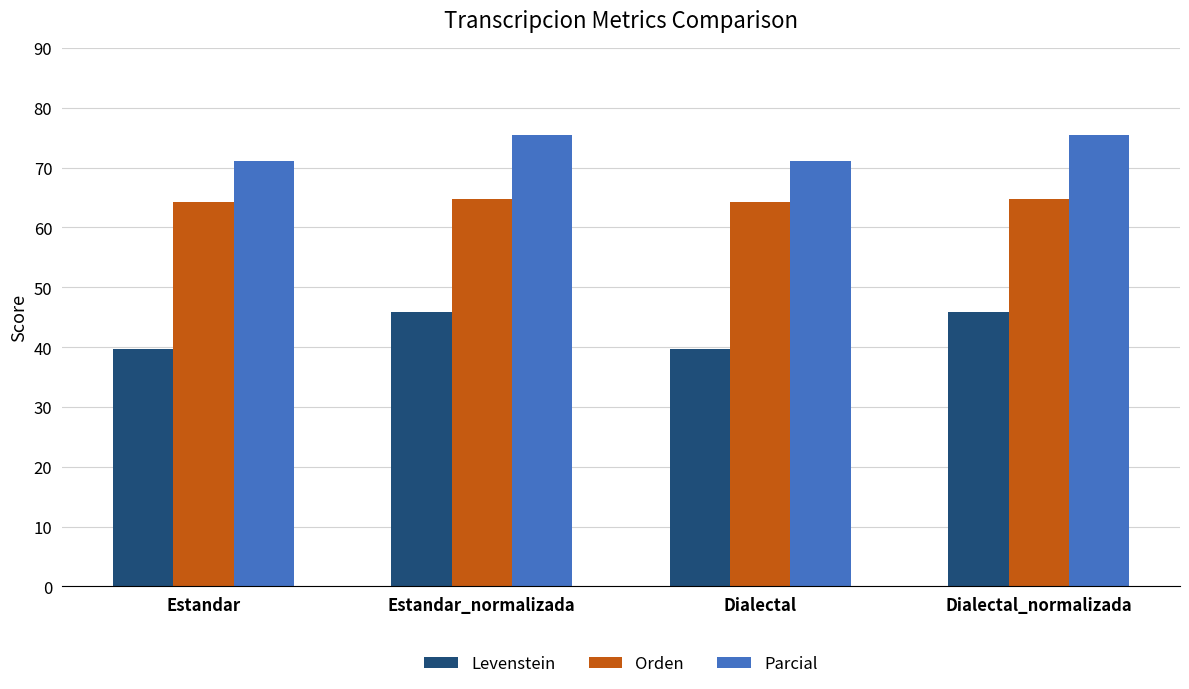

What is the label of the 2nd bar from the right?

Dialectal